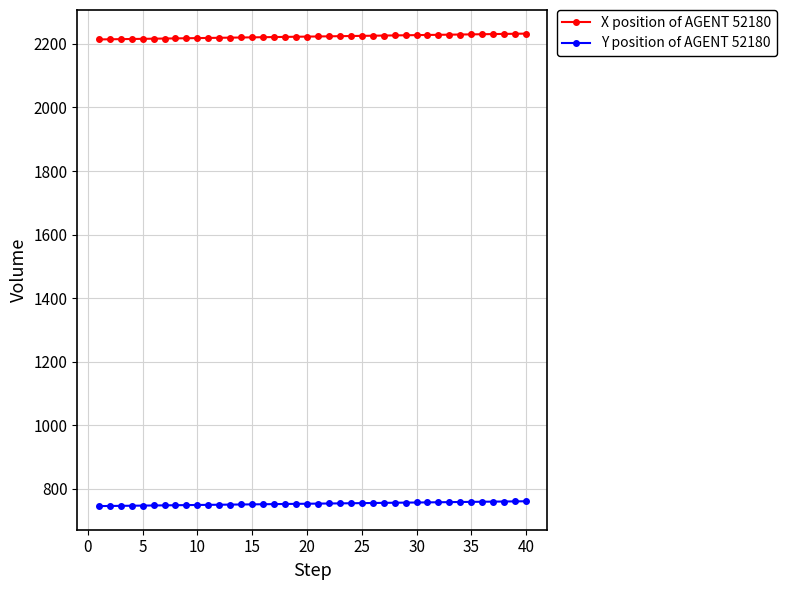

Rank the series by their maximum value, from lowest to highest.

Y position of AGENT 52180, X position of AGENT 52180